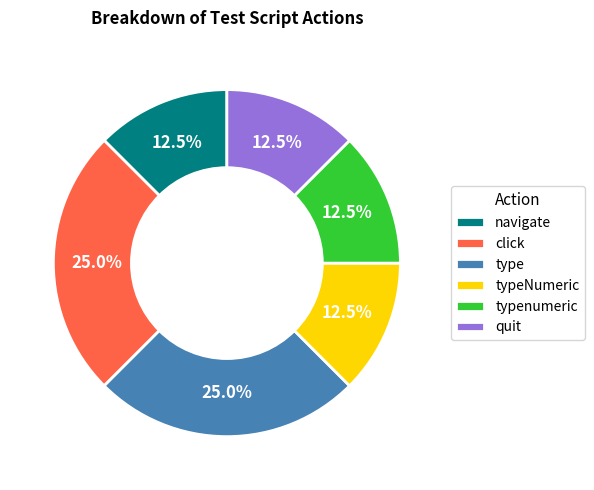

Which has a higher value, click or navigate?

click